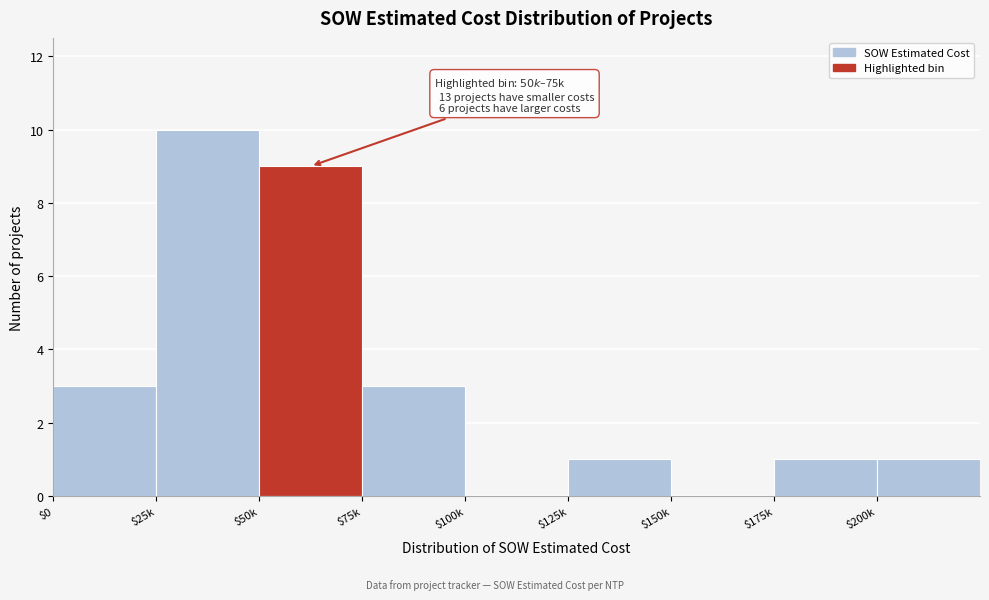

True or false: the data shows 0 at $150k.

True